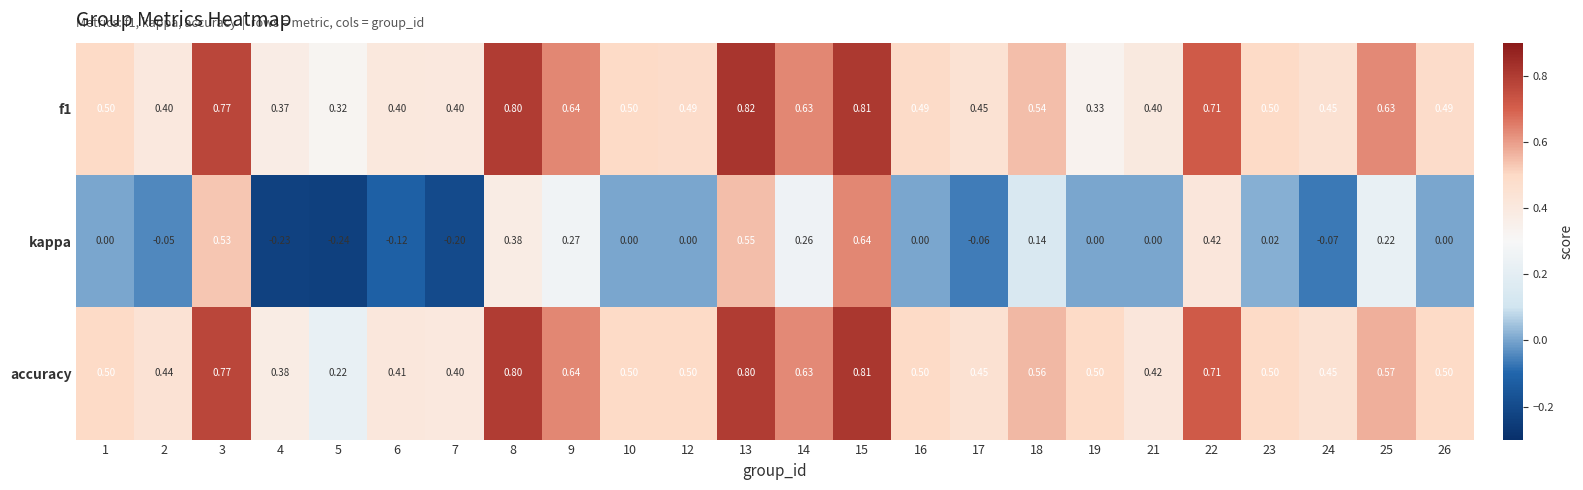

Which series changed the most between 4 and 8?

kappa